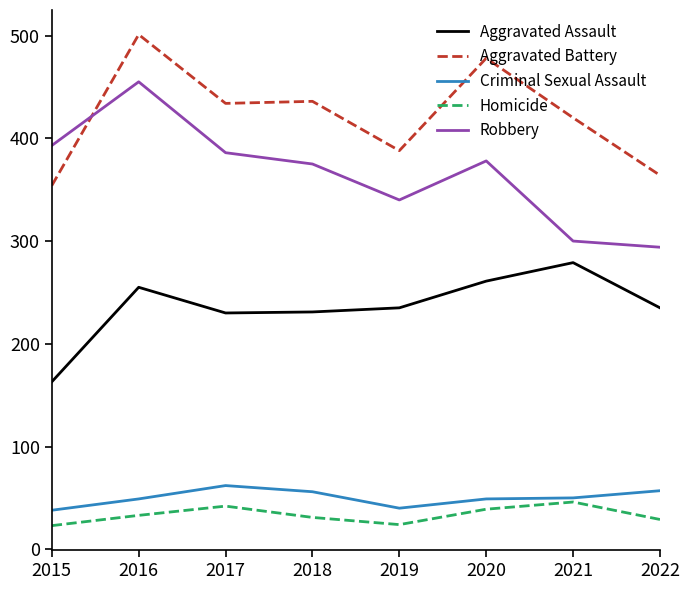

What is the minimum value shown in the chart?

23